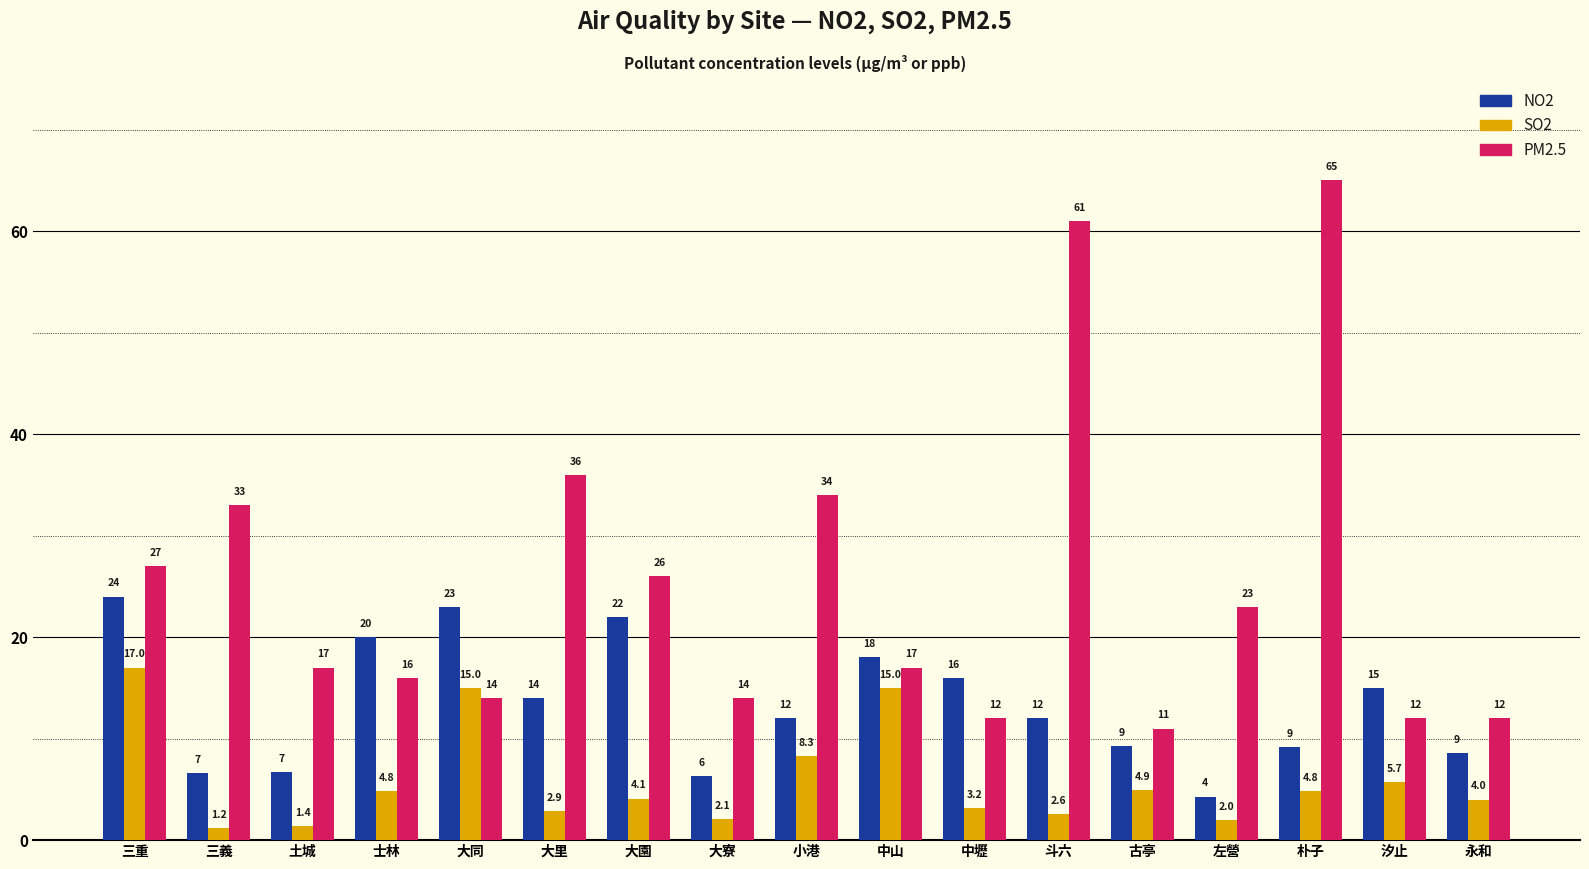

What are all the series names shown in the legend?

NO2, SO2, PM2.5